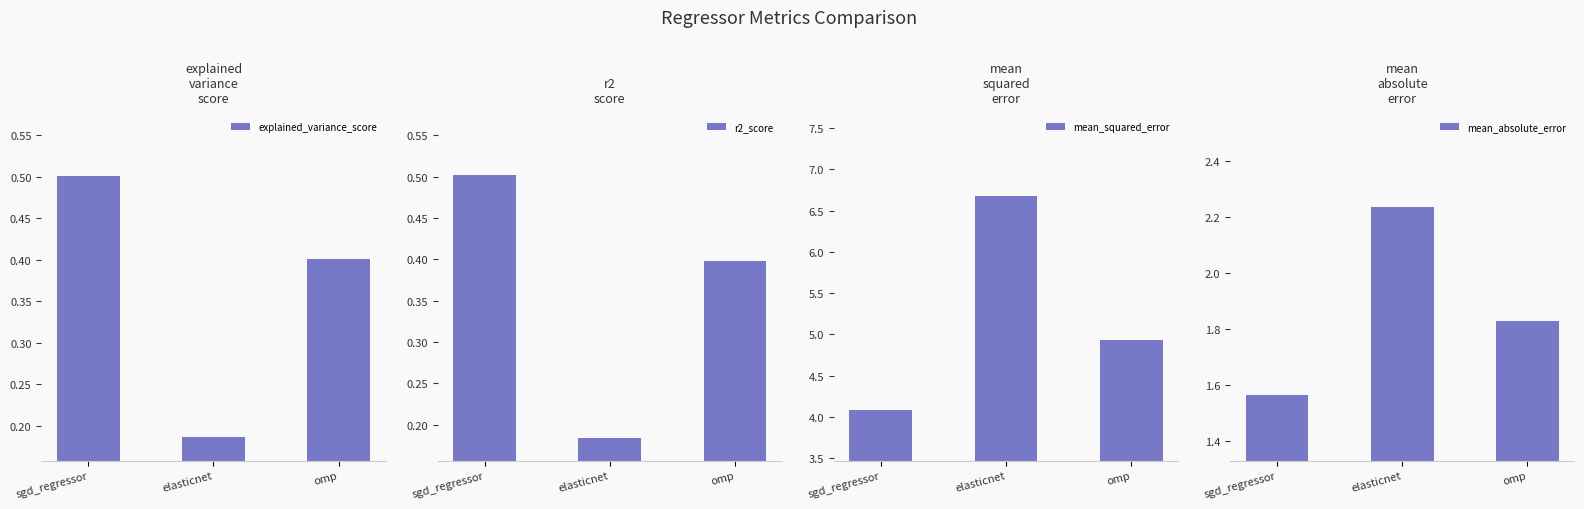

How many bars are there in total?

12